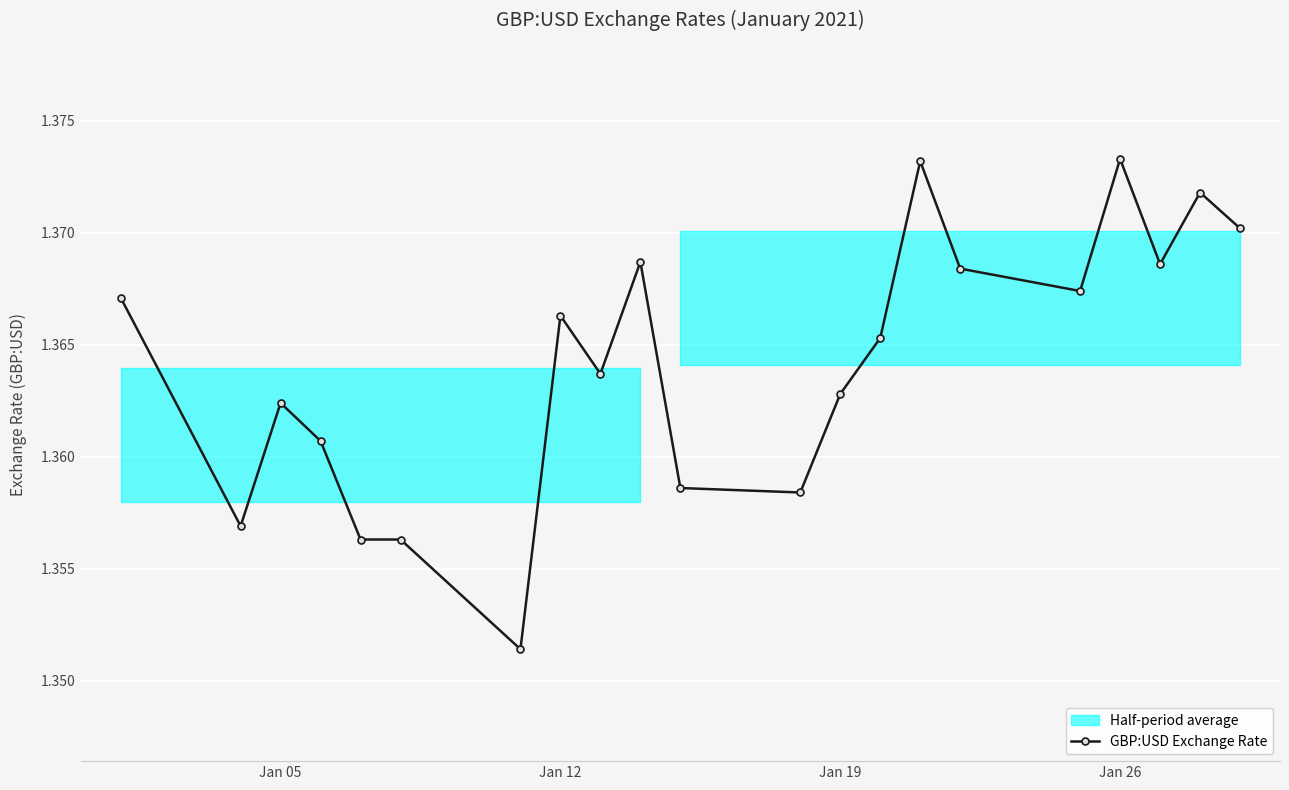

What is the smallest value displayed?

1.4